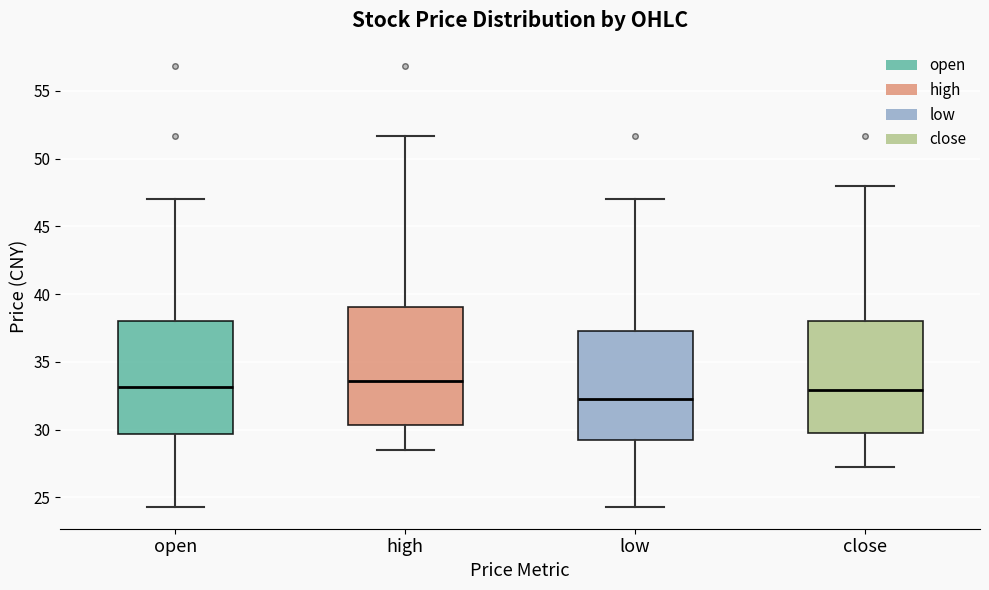

Which box has the lowest median line?

low